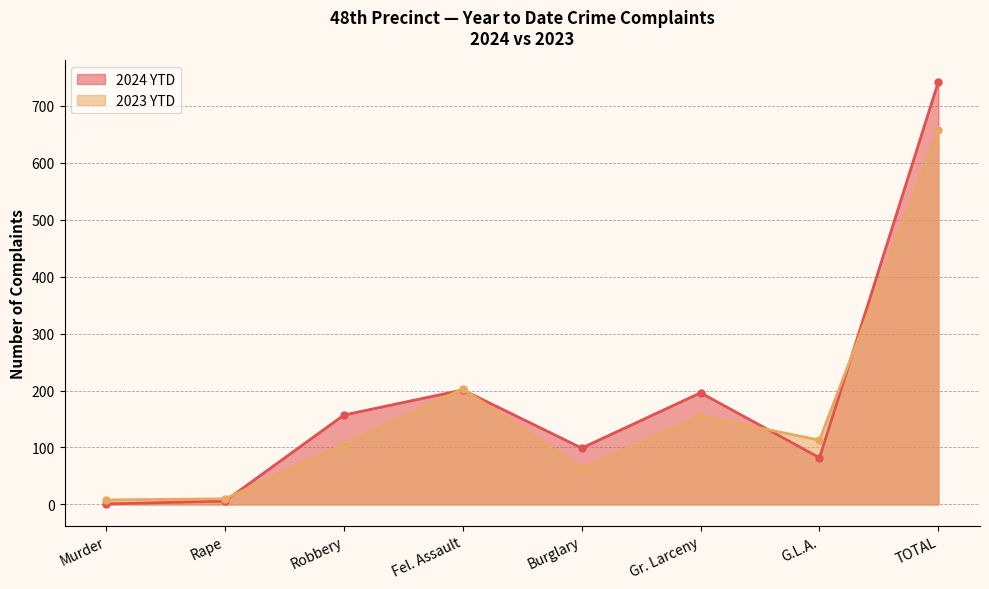

How many categories are shown in the chart?

8